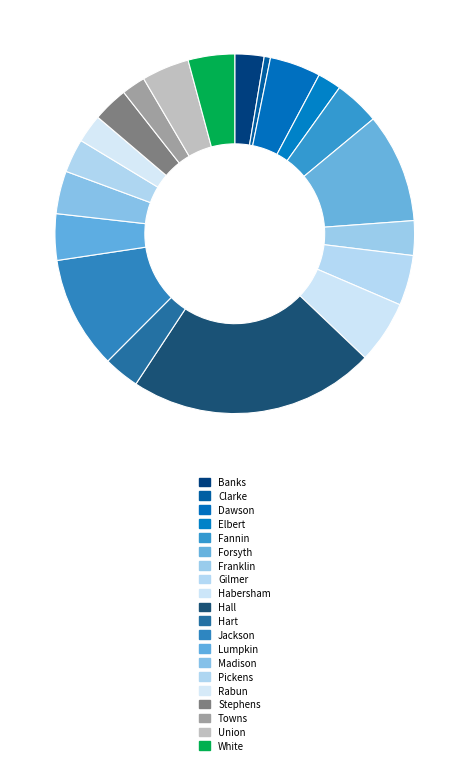

How many slices are in this pie chart?

20